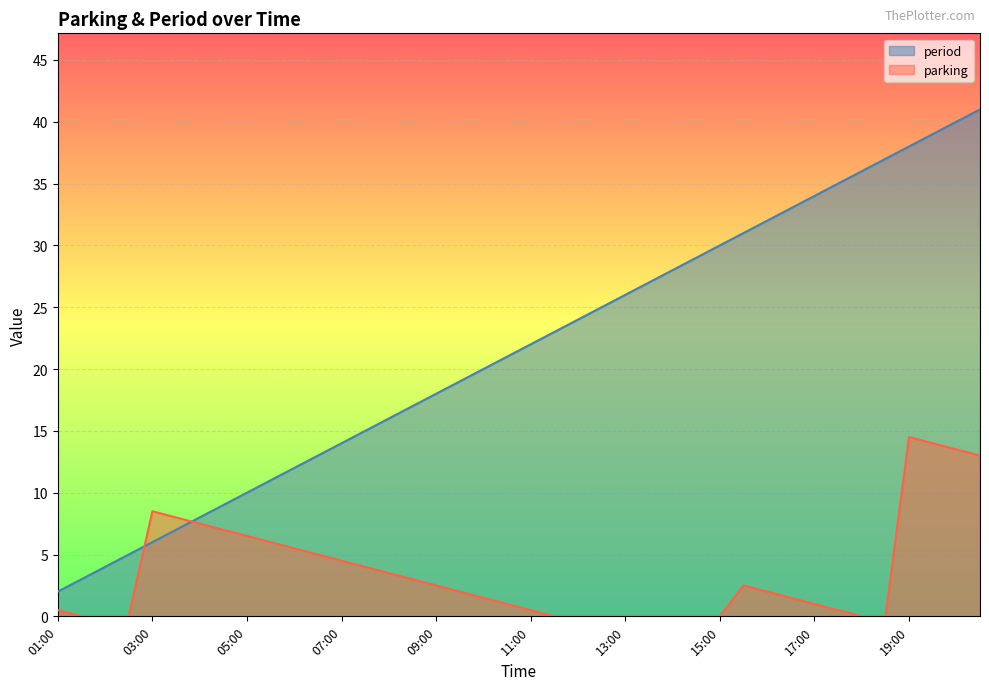

How many interior local peaks does the parking series have?

3